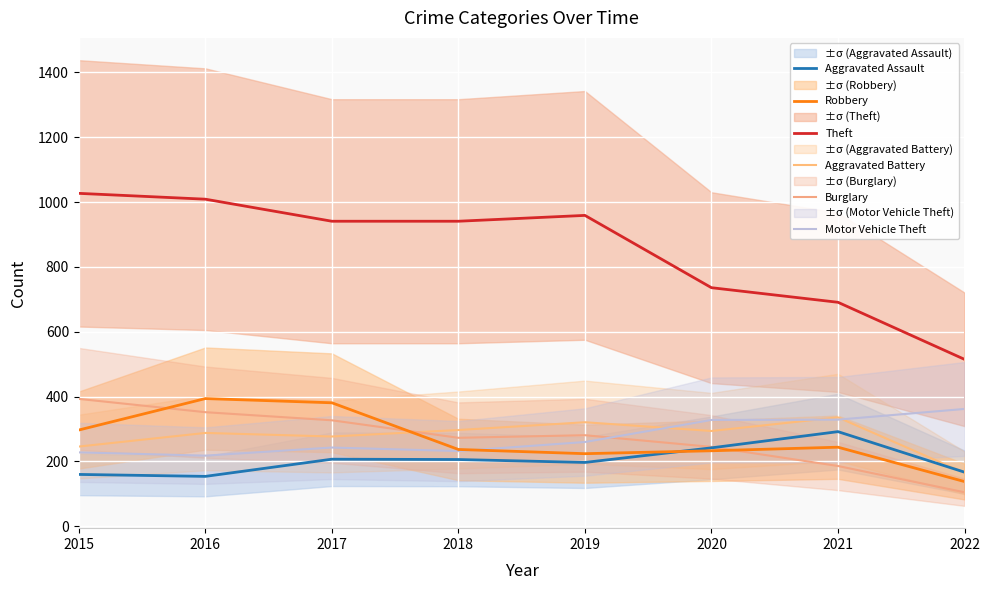

True or false: Aggravated Assault and Motor Vehicle Theft cross at least once.

False